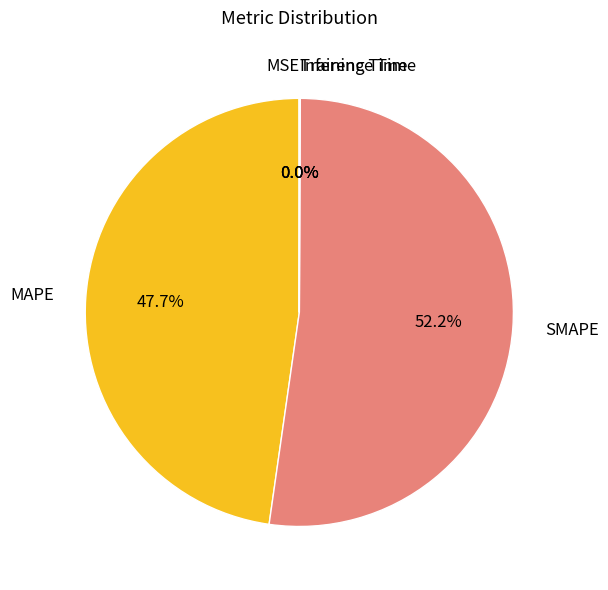

Is it true that MAPE is 48% of the pie?

True